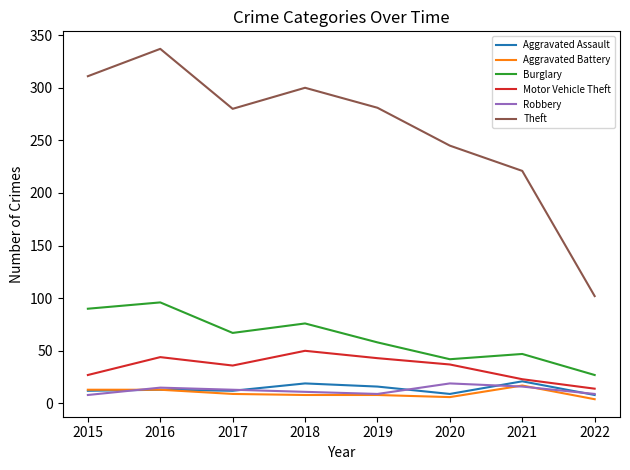

Which series has the widest spread of values?

Theft